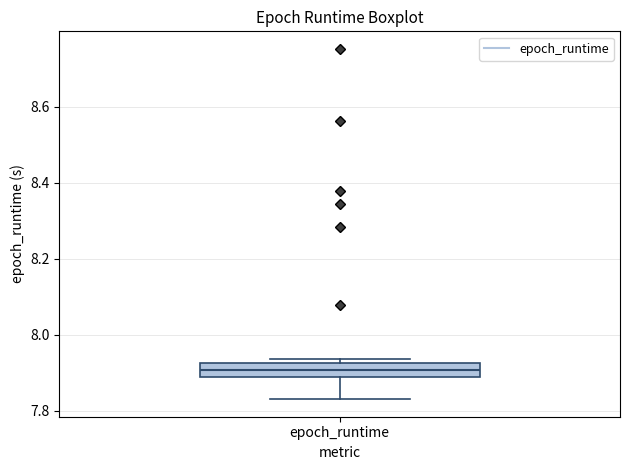

Read this box plot against the y-axis: the position of the median line, the range covered by the box, and the ends of both whiskers. The values are not printed on the chart, so give them approximately, as read against the axis.

median 7.90, box 7.88 to 7.92, whiskers 7.84 to 7.94